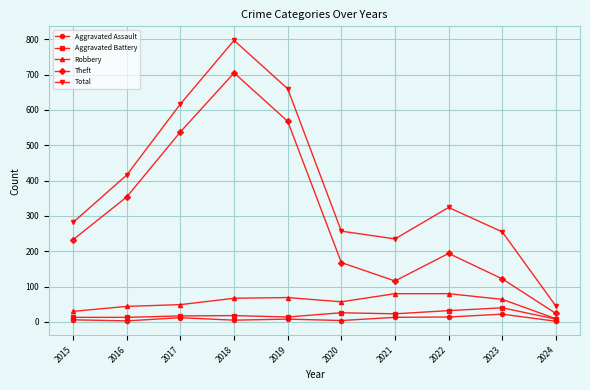

What is the difference between the maximum and minimum values in the Theft series?

681